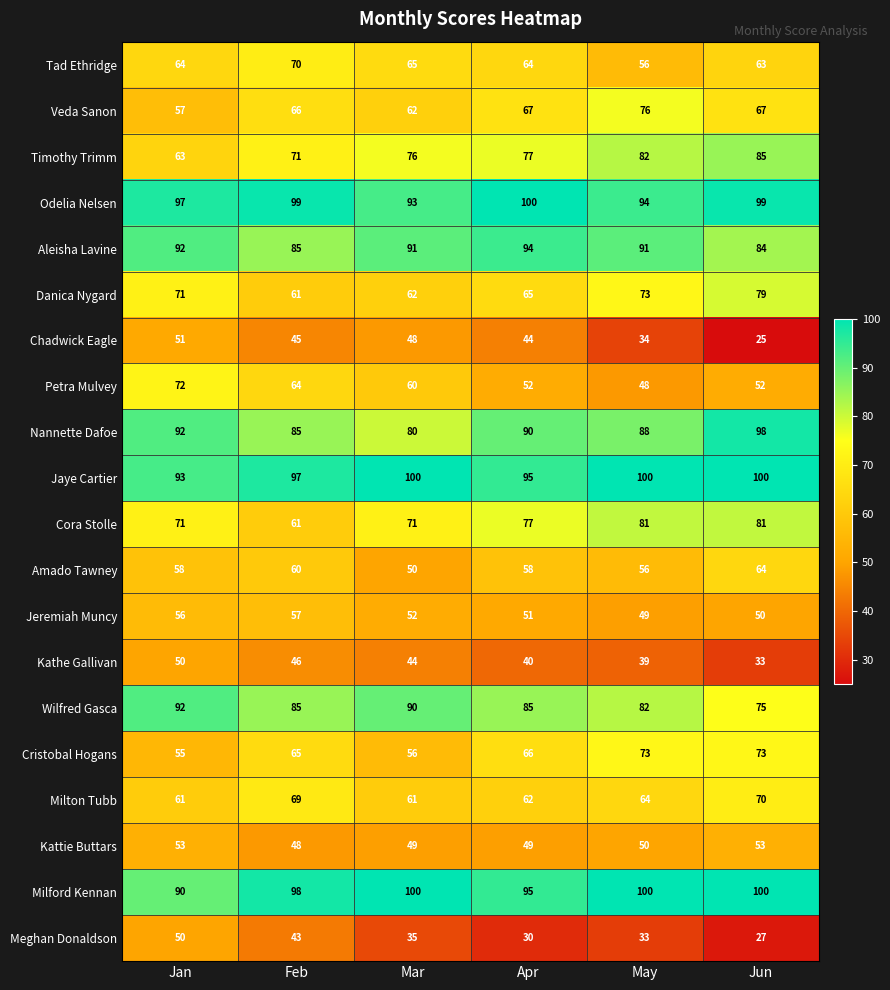

Which series changed the most between May and Jun?

Nannette Dafoe